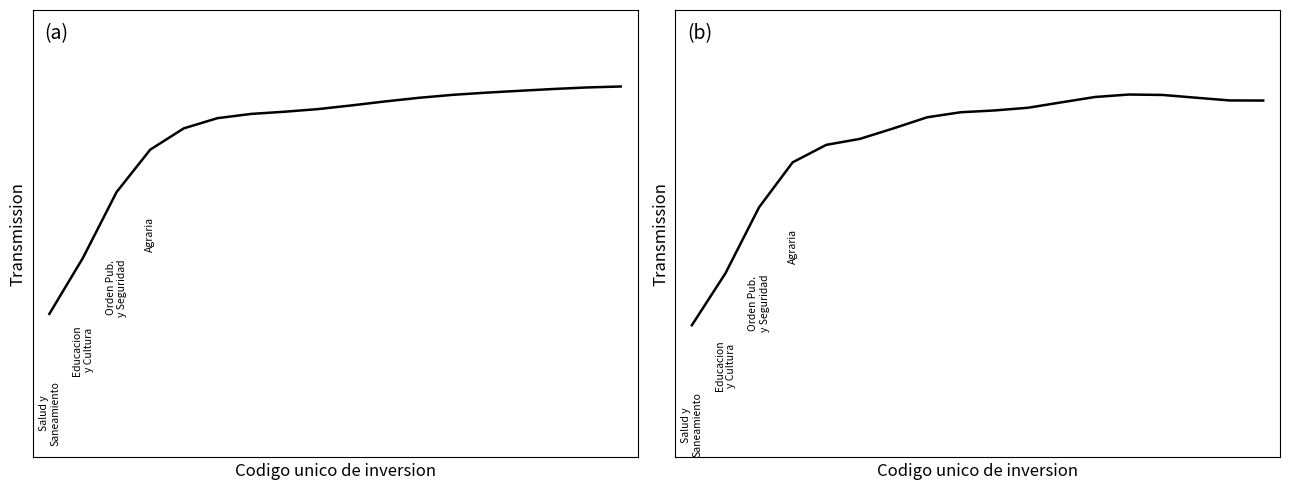

The Costo actualizado series shows 0.5 at 17. True or false?

False